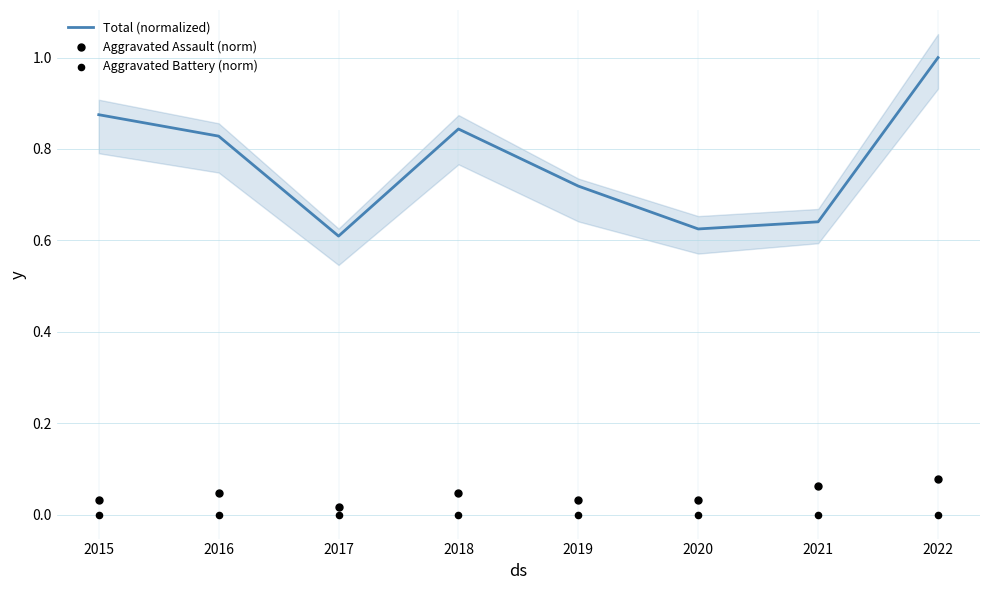

Which series reaches the minimum Y coordinate?

Aggravated Battery (norm)